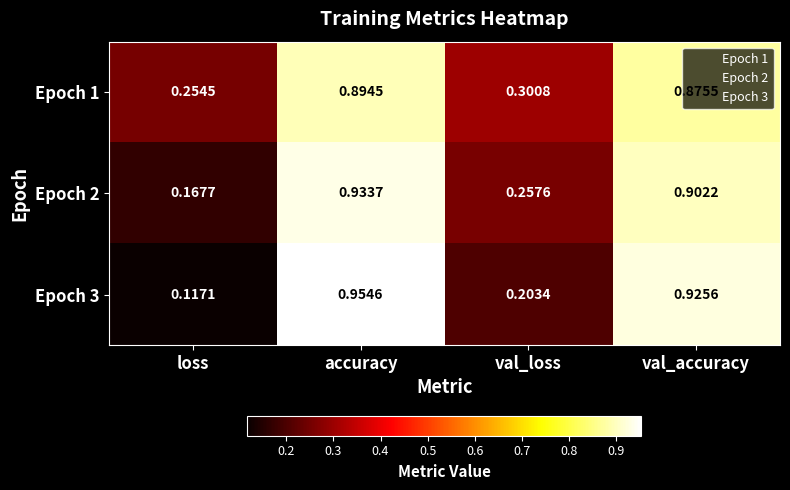

At which category is the sum across all series the highest?

accuracy